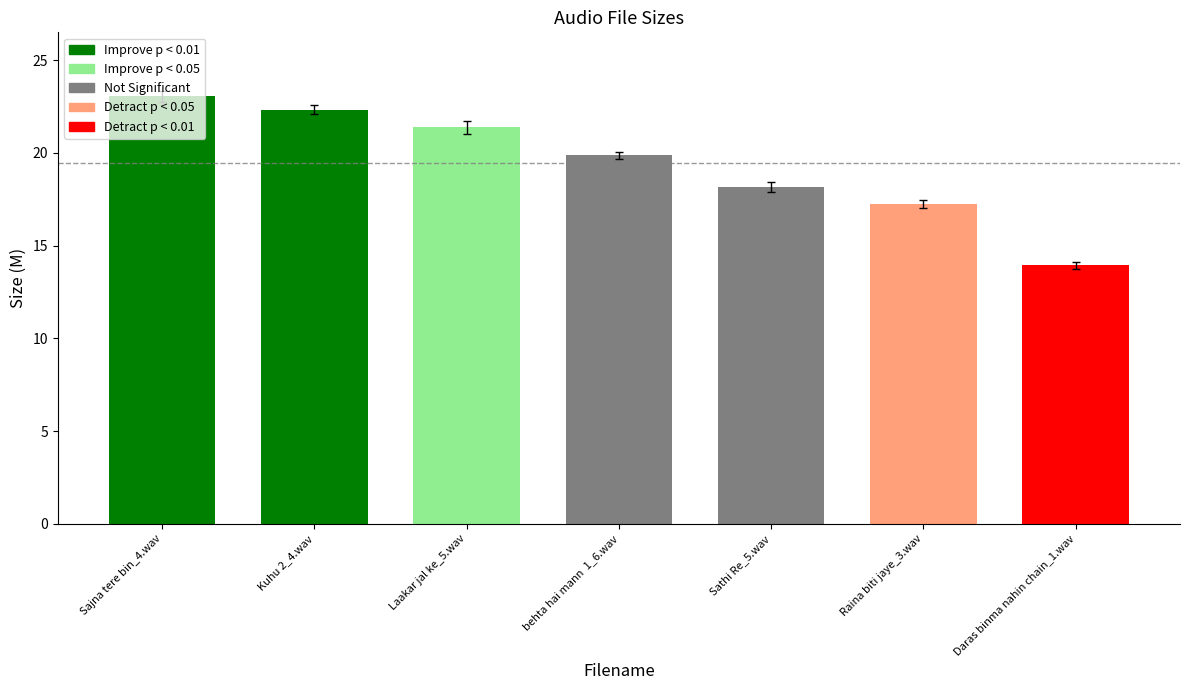

What is the difference between the maximum and minimum values?

9.2